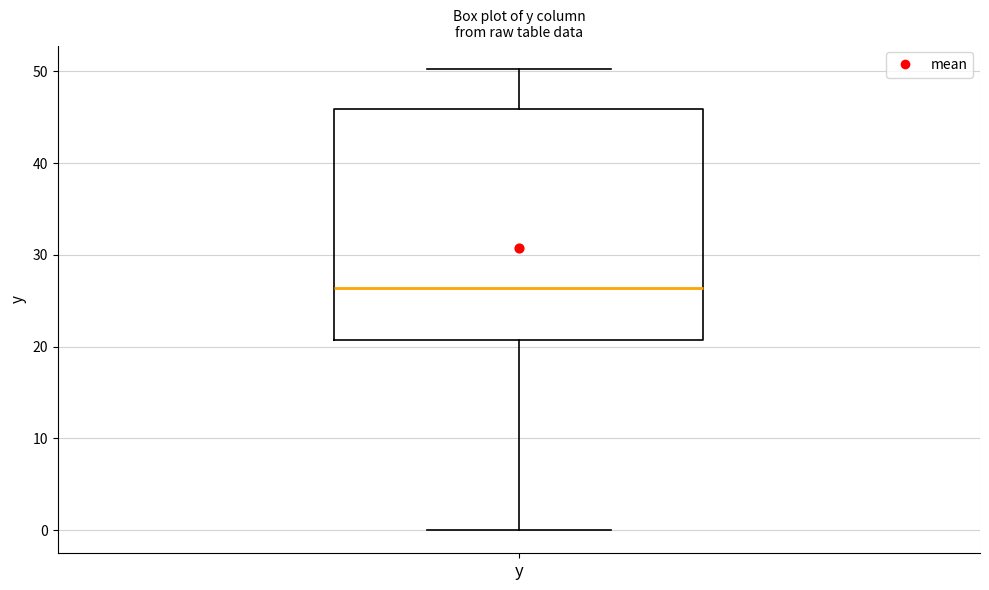

Read this box plot against the y-axis: the position of the median line, the range covered by the box, and the ends of both whiskers. The values are not printed on the chart, so give them approximately, as read against the axis.

median 26, box 21 to 46, whiskers 0 to 50